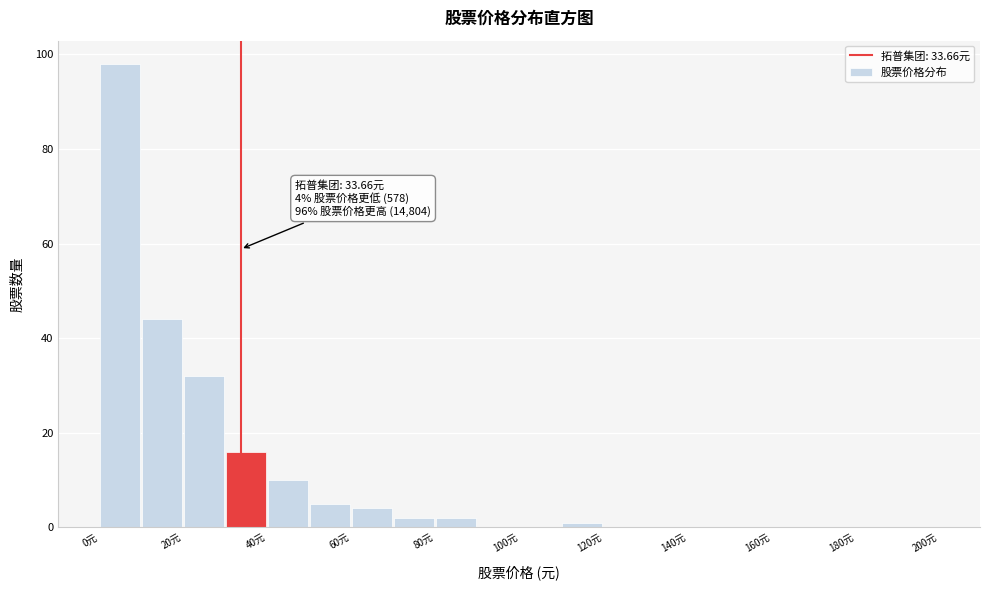

Over which range of the x-axis is the bar tallest?

0 to 10